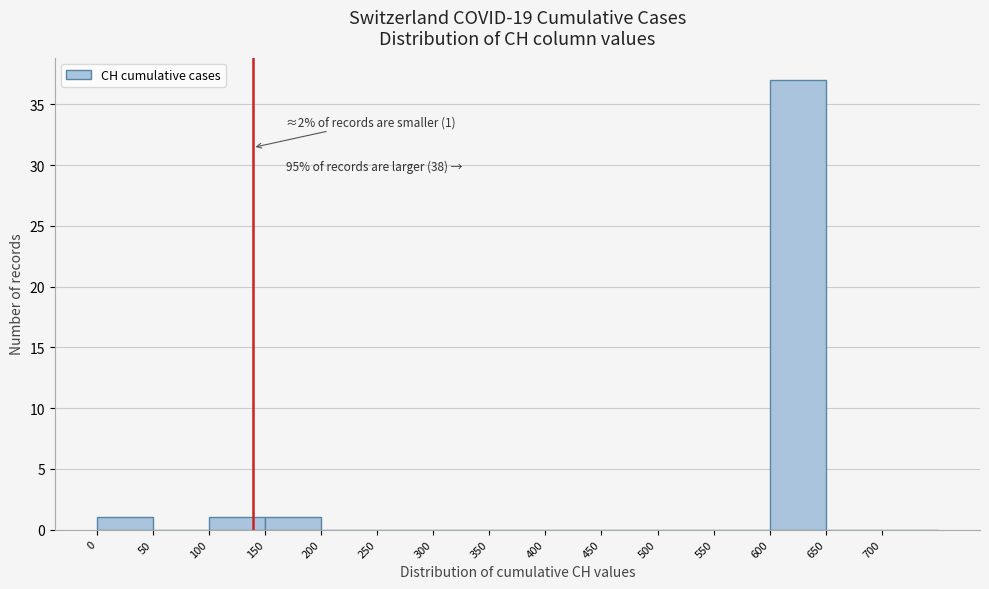

Which range on the x-axis has the tallest bar?

600 to 650